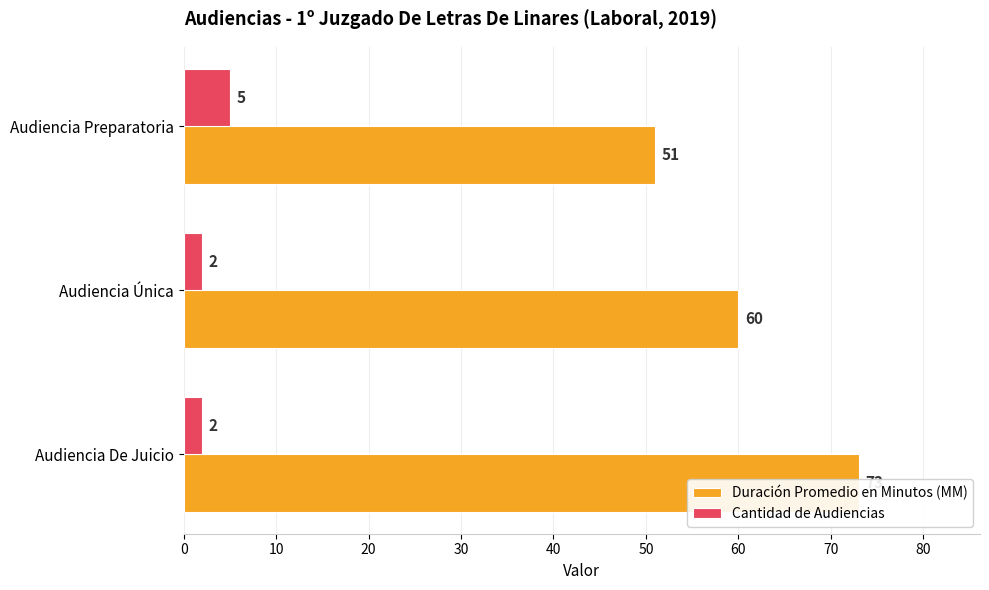

True or false: Cantidad de Audiencias has a value of 2 at Audiencia De Juicio.

True